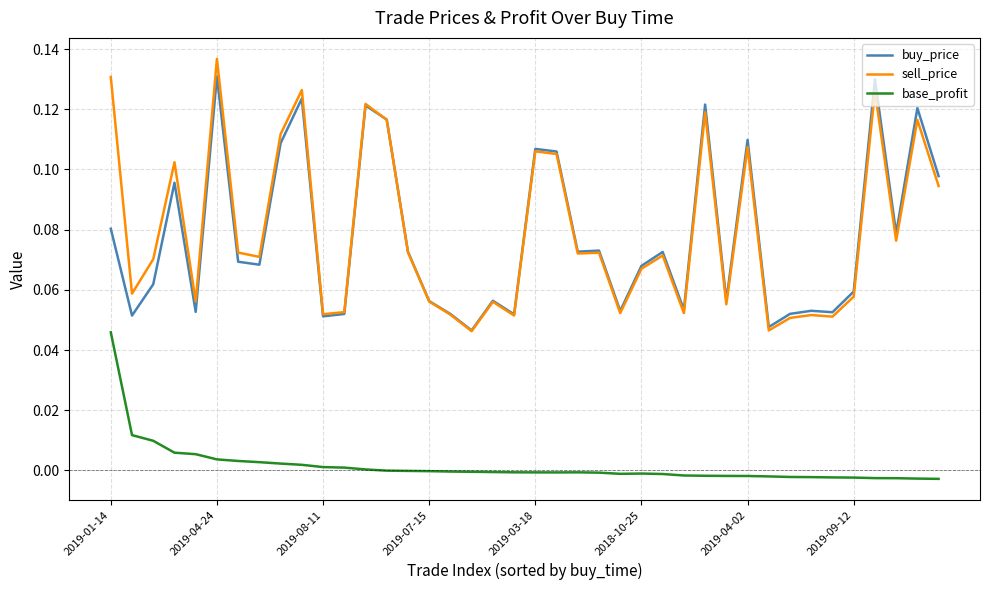

Does the chart have visible grid lines?

Yes